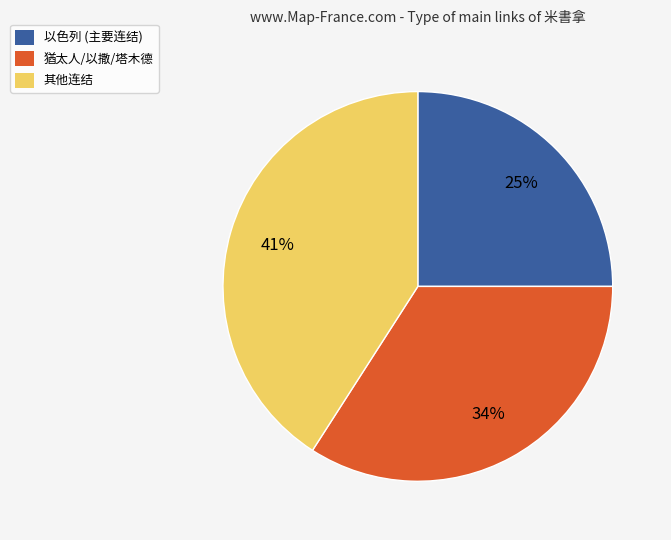

To the nearest percent, what is the difference between the largest and smallest slice percentages?

16%